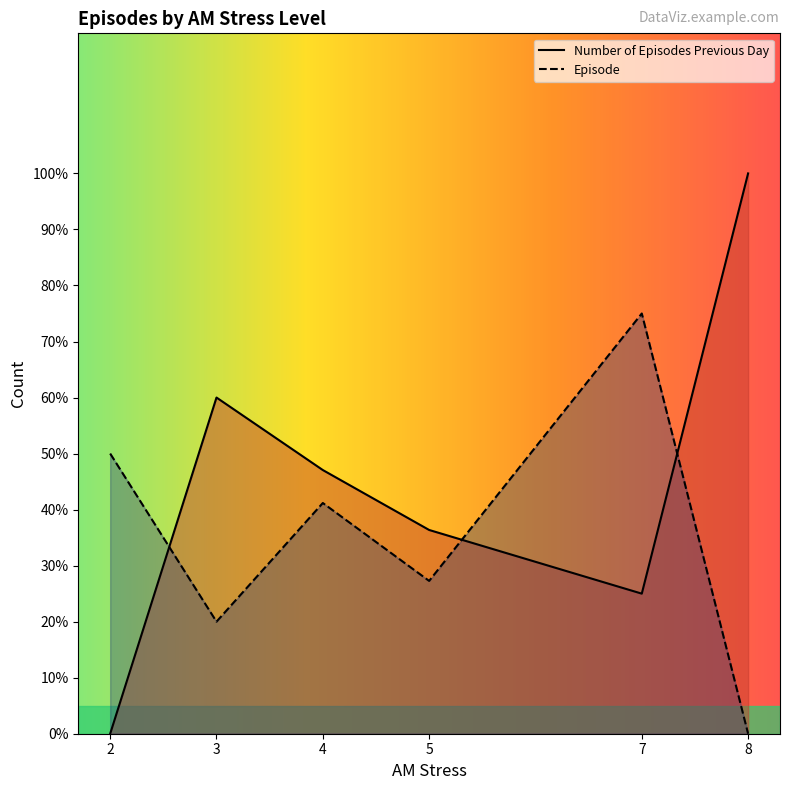

After their last crossing, which series has the higher values: Episode or Number of Episodes Previous Day?

Number of Episodes Previous Day